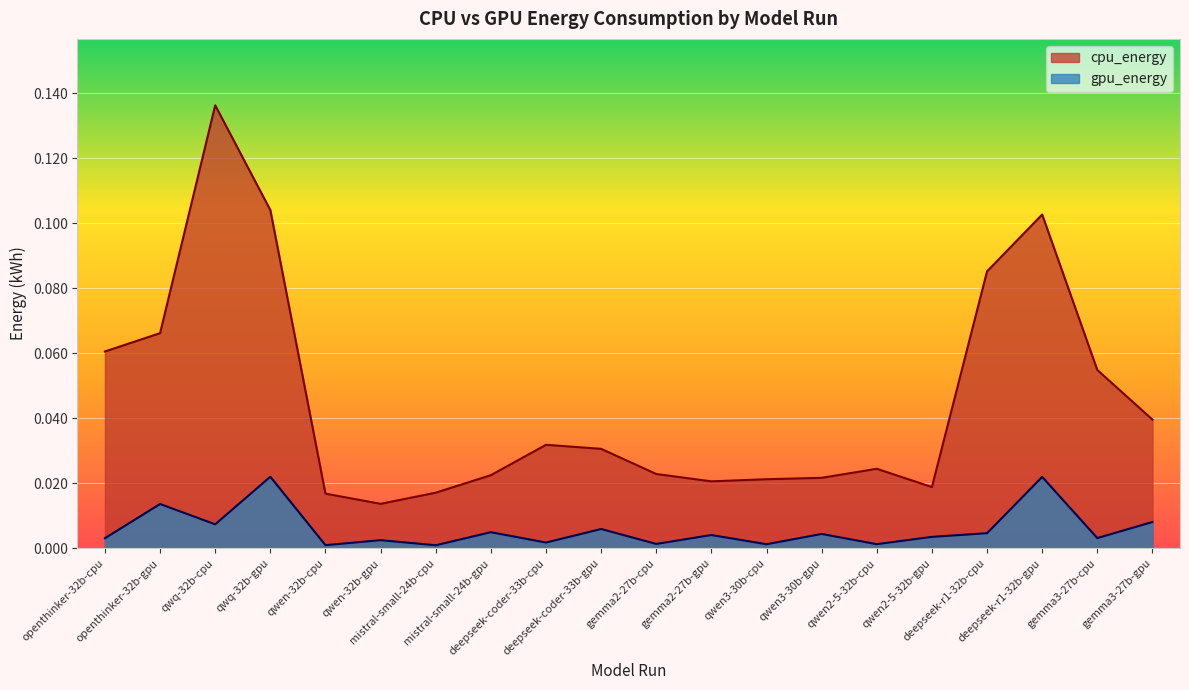

At which category is the sum across all series the highest?

qwq-32b-cpu